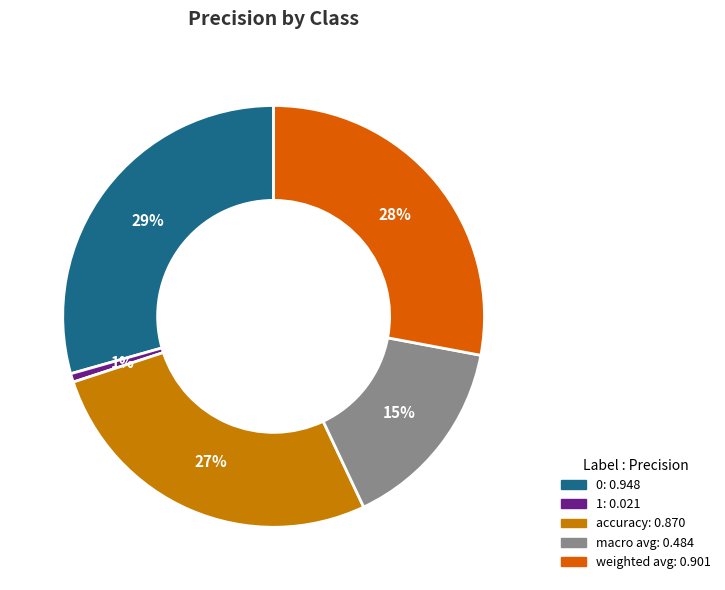

The weighted avg slice represents 28% of the pie. True or false?

True